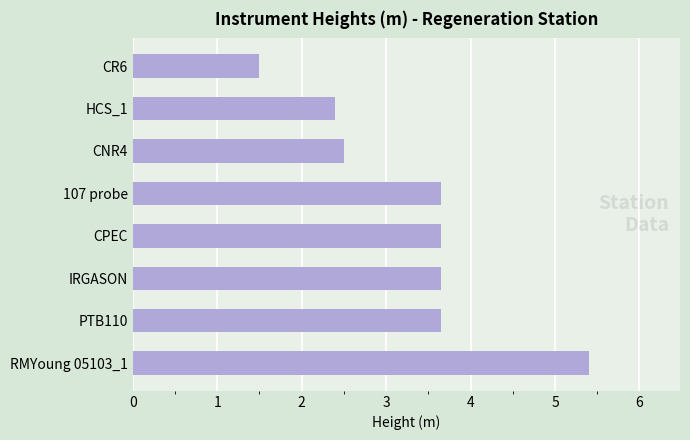

The value at IRGASON is 3.6. True or false?

True